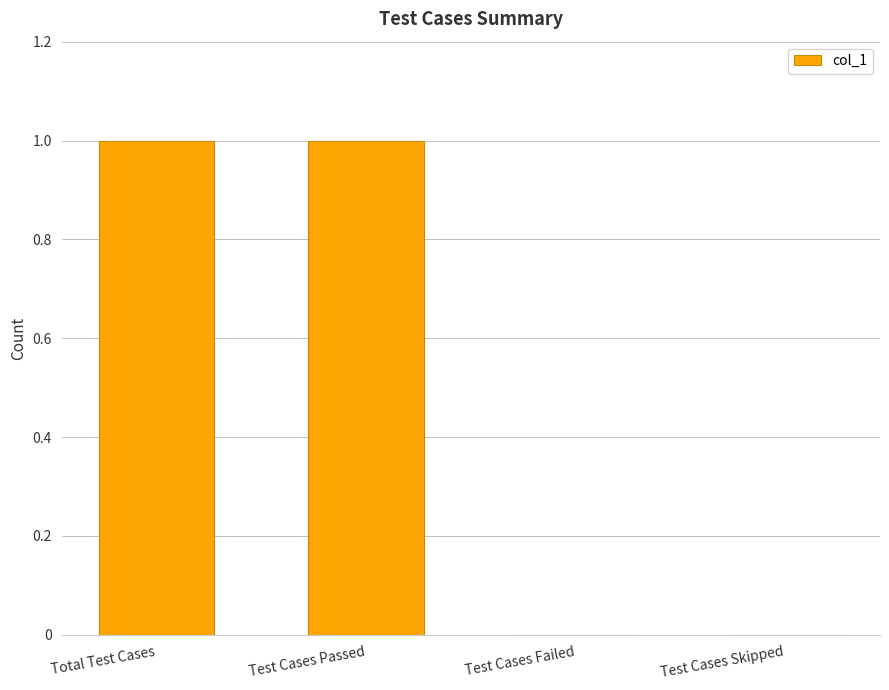

True or false: the data shows 1 at Test Cases Passed.

True